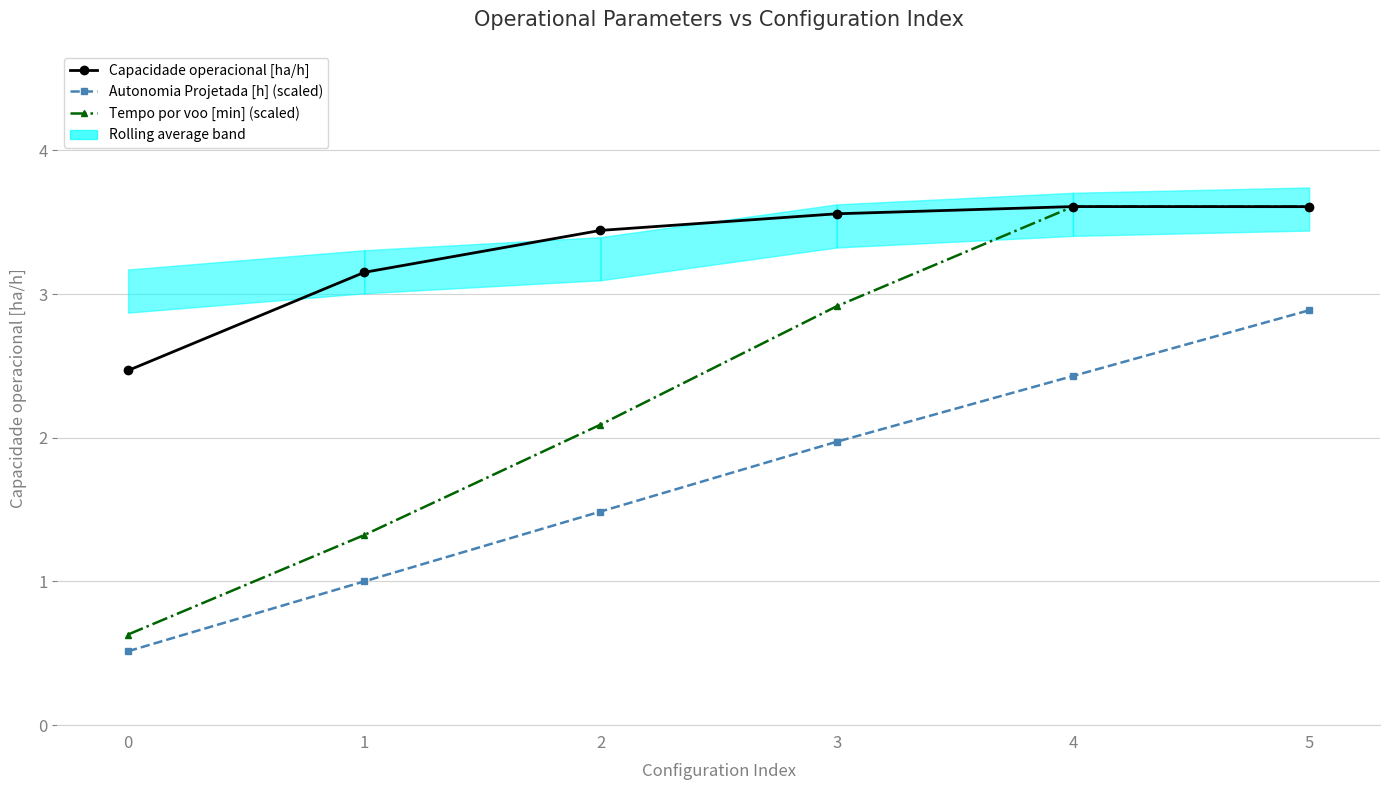

Is this an area chart (filled region under the line)?

No